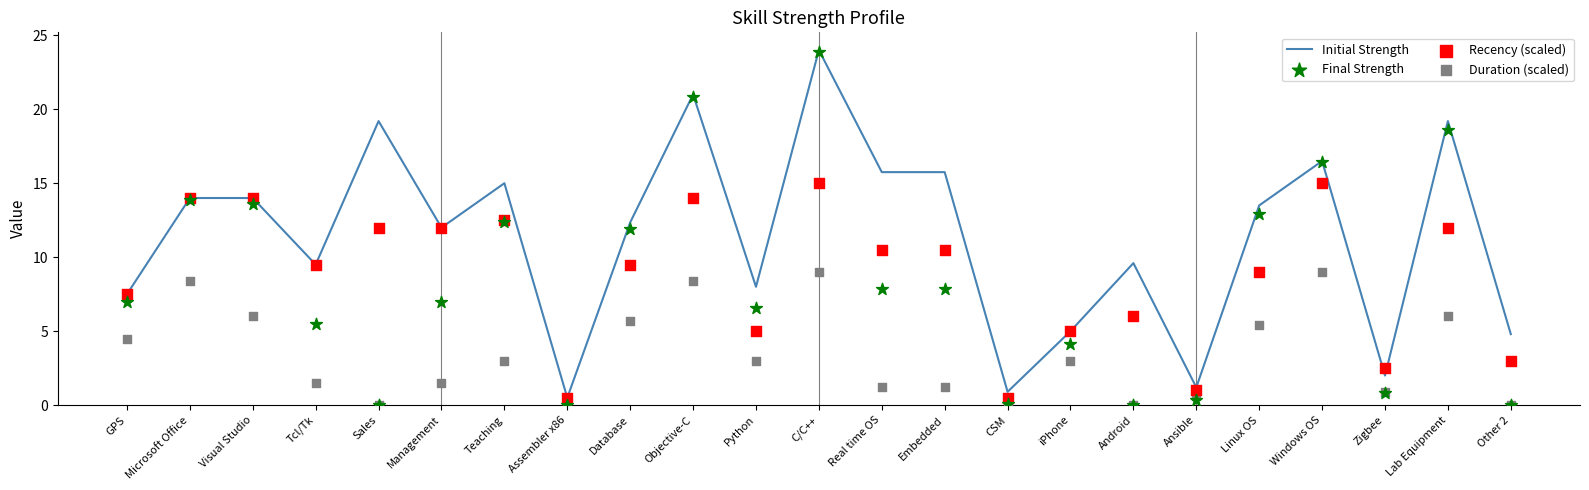

Which series has the largest Y range (max minus min)?

Final Strength